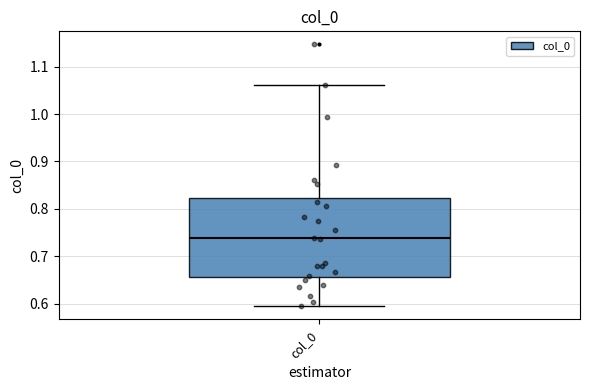

Where does the upper whisker of the box for col_0 end on the y-axis? The values are not printed on the chart, so give them approximately, as read against the axis.

1.06